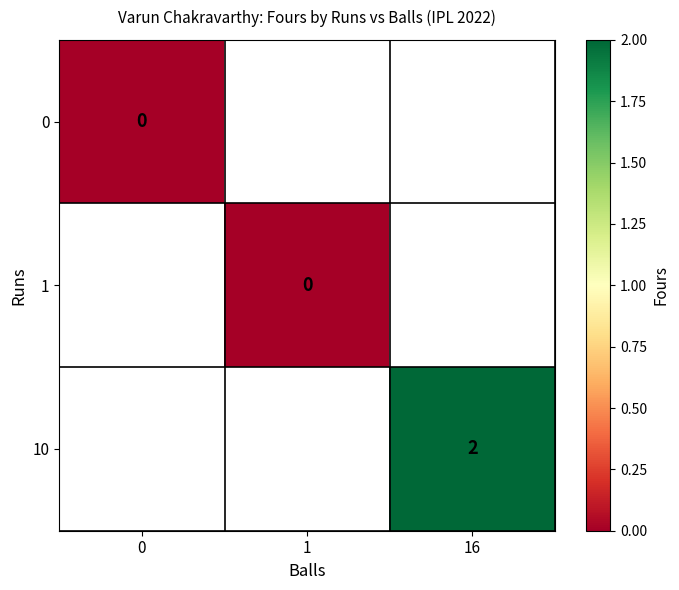

At how many categories does at least one series exceed 0?

1